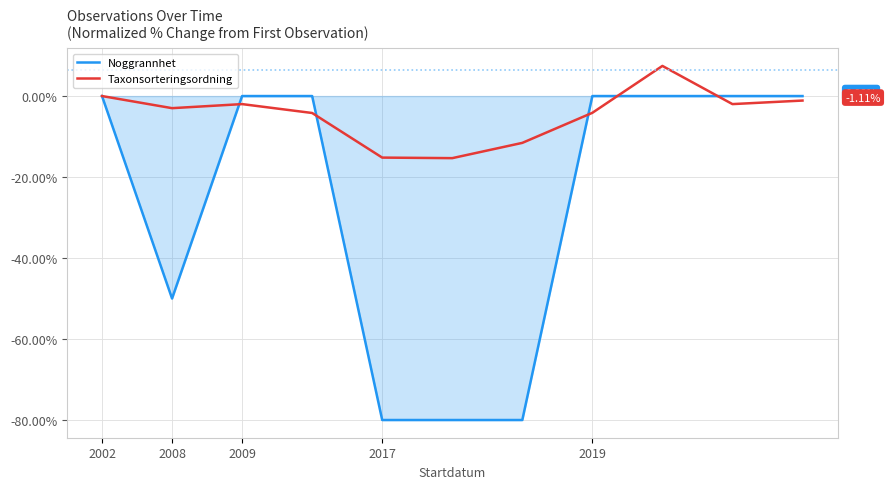

What is the smallest value displayed?

-80.0